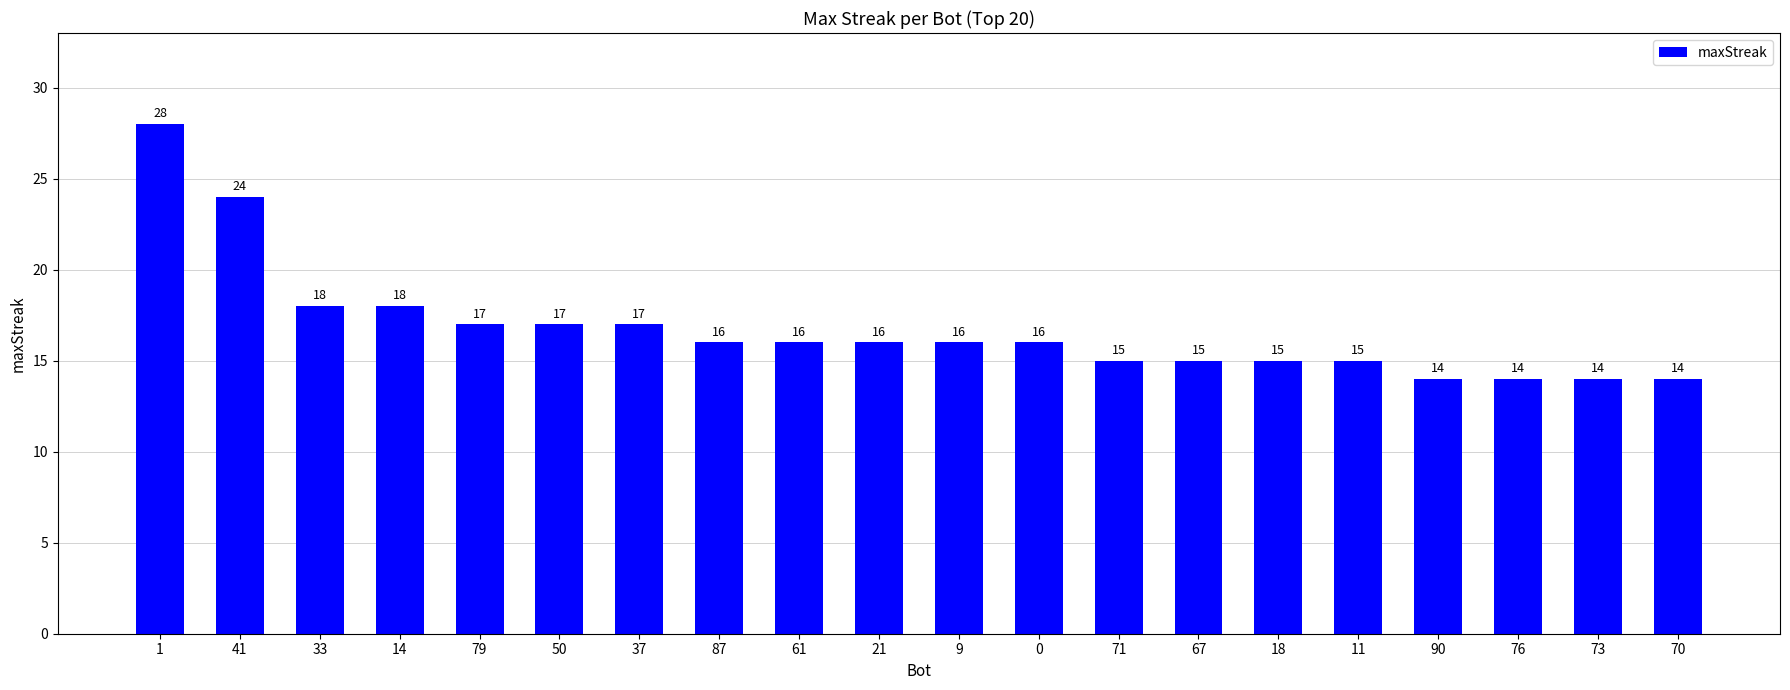

What is the approximate value at 41, to the nearest 5?

25